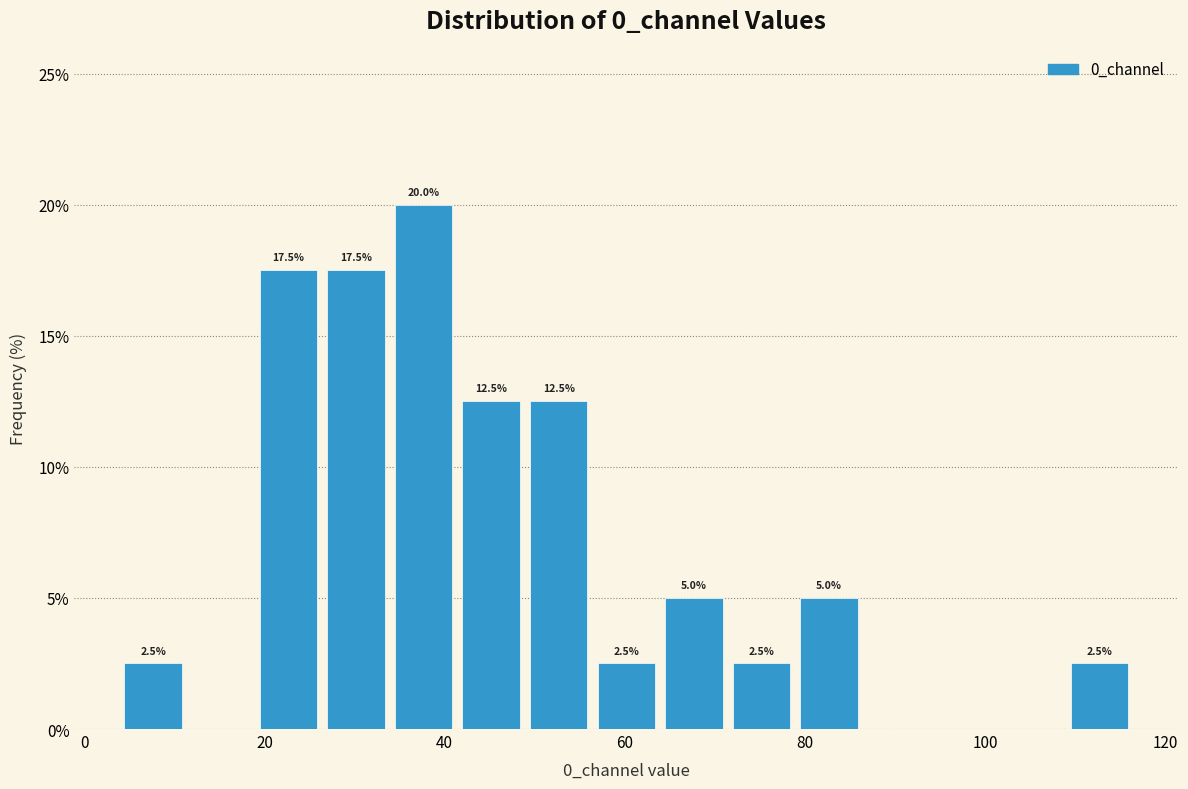

Around what value on the x-axis is the tallest bar? Give the approximate position of its centre, as read against the axis.

38